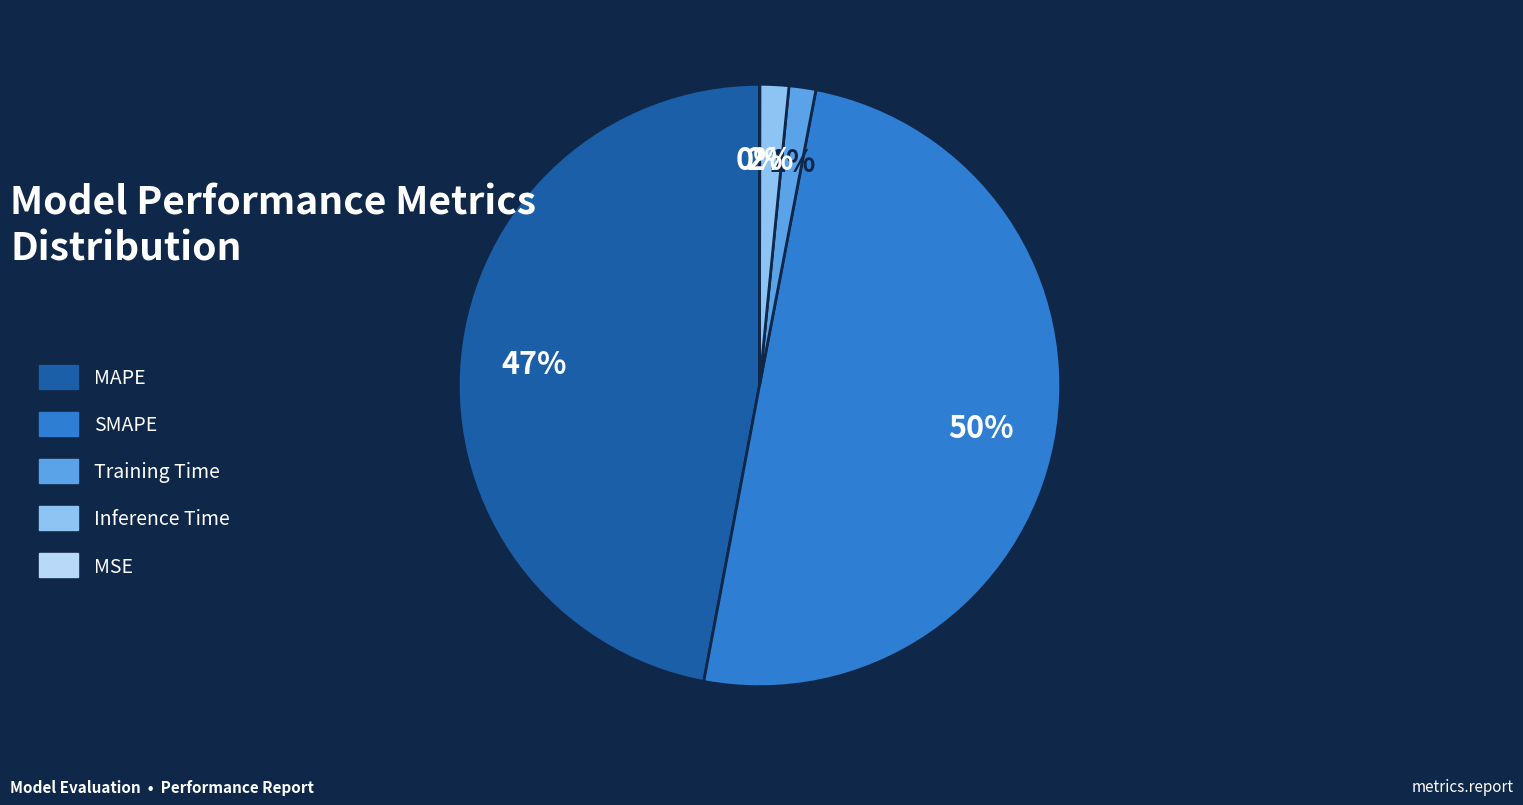

Is it true that Training Time is 1% of the pie?

True